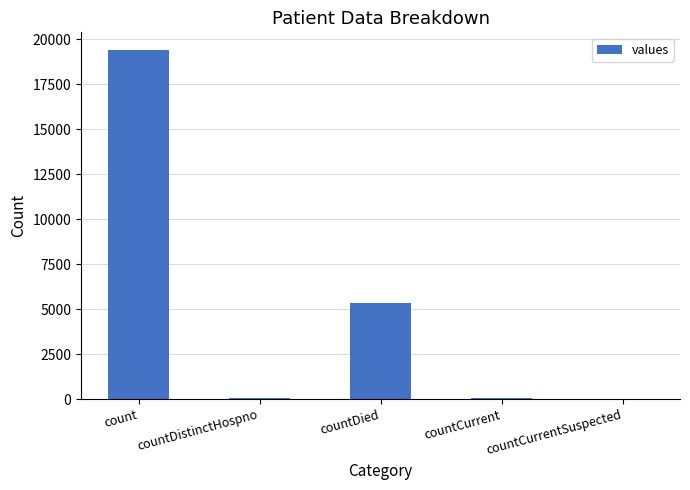

What is the average value?

4975